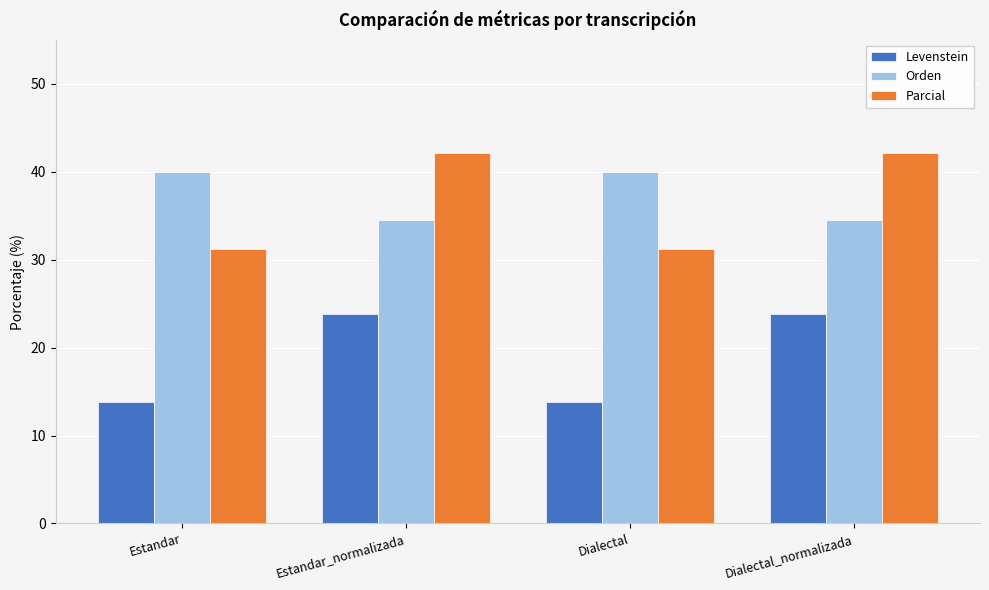

What is the spread (max minus min) of values at Estandar_normalizada?

18.3